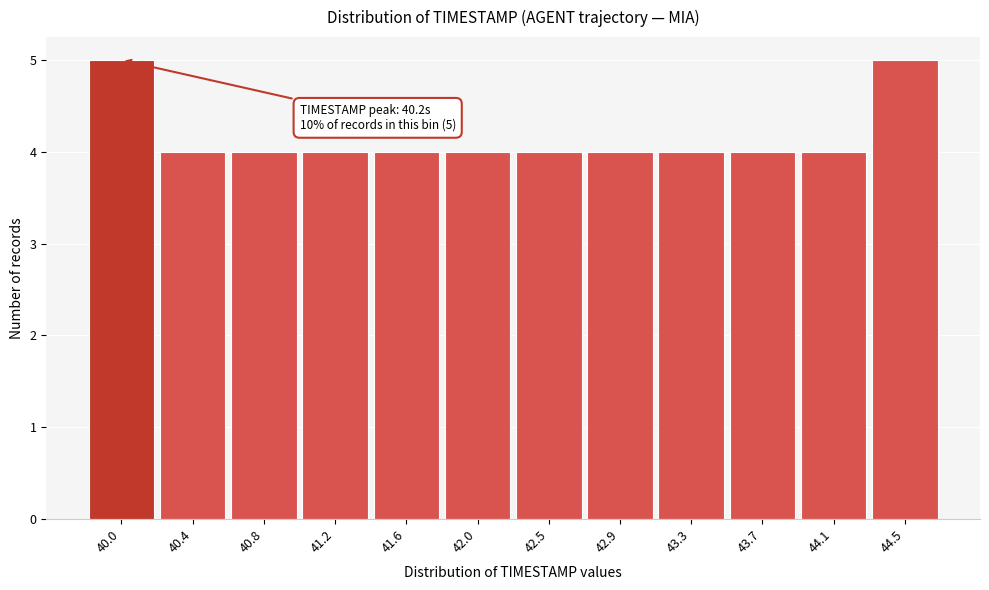

Reading left to right, what are all the values shown in this chart?

40.0=5	40.4=4	40.8=4	41.2=4	41.6=4	42.0=4	42.5=4	42.9=4	43.3=4	43.7=4	44.1=4	44.5=5